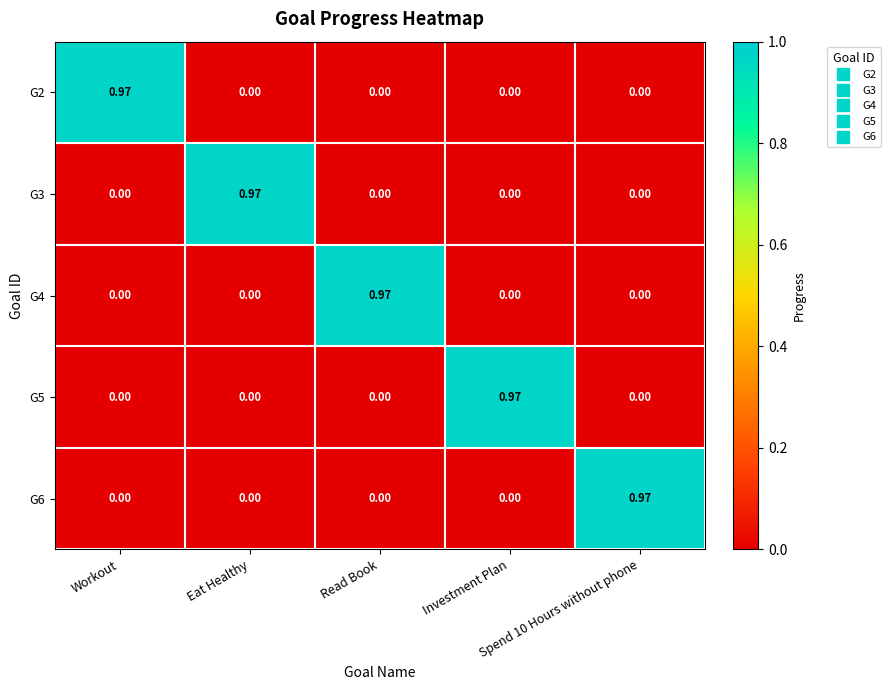

What is the greatest value displayed?

1.0